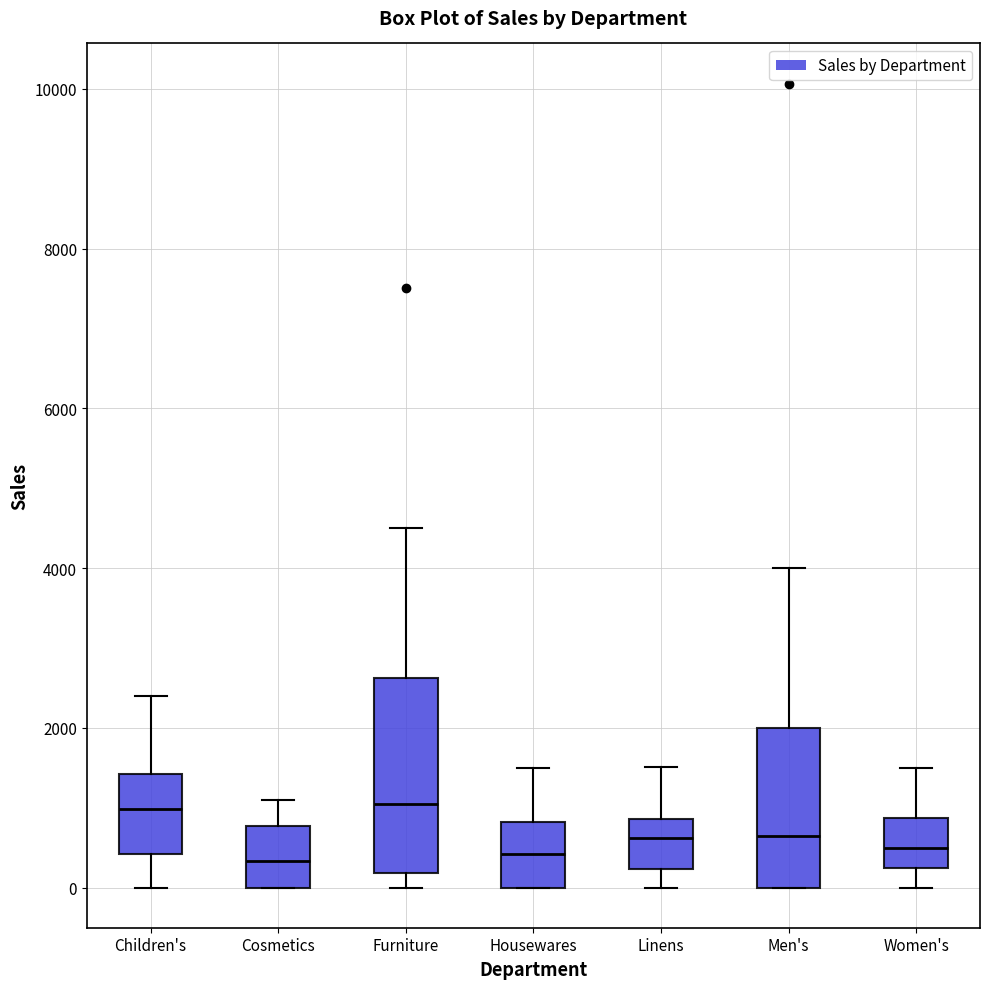

Reading left to right, read every box against the y-axis: the position of its median line, the range the box covers, and the ends of its whiskers. The values are not printed on the chart, so give them approximately, as read against the axis.

Children's: median 1000, box 400 to 1400, whiskers 0 to 2400
Cosmetics: median 400, box 0 to 800, whiskers 0 to 1200
Furniture: median 1000, box 200 to 2600, whiskers 0 to 4600
Housewares: median 400, box 0 to 800, whiskers 0 to 1600
Linens: median 600, box 200 to 800, whiskers 0 to 1600
Men's: median 600, box 0 to 2000, whiskers 0 to 4000
Women's: median 600, box 200 to 800, whiskers 0 to 1600